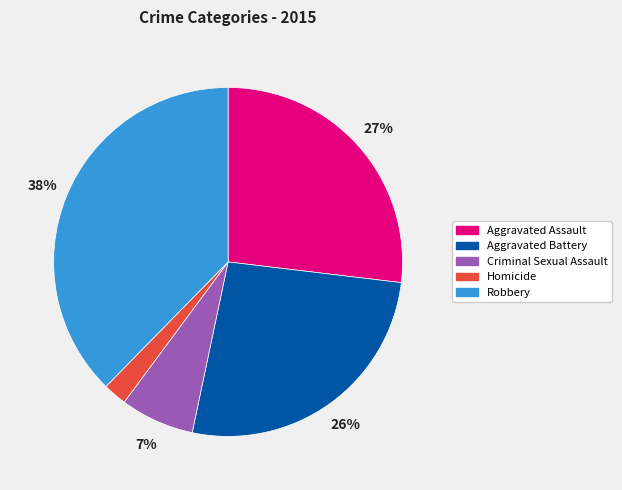

Is there any slice that represents more than half of the pie?

No